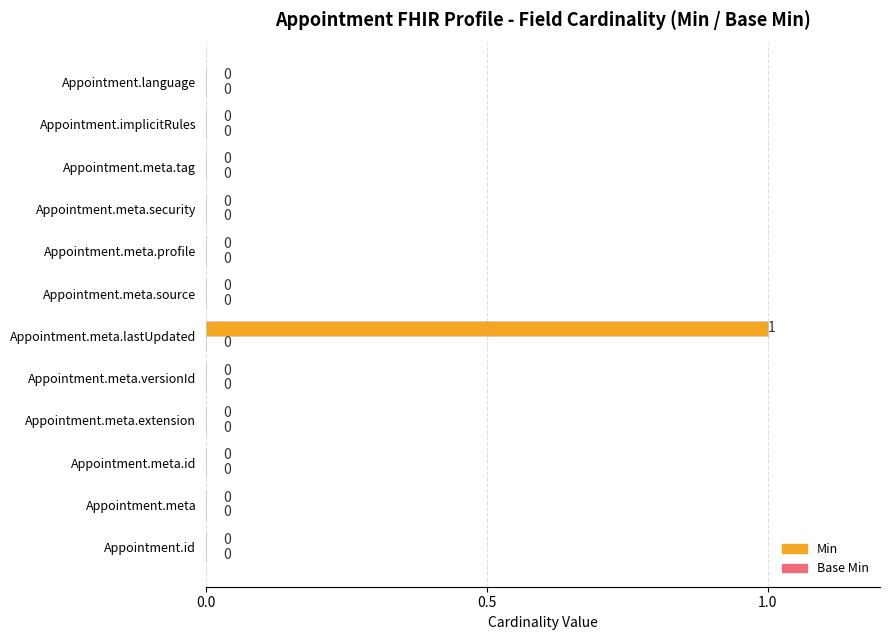

Between Appointment.language and Appointment.meta.lastUpdated, which is larger?

Appointment.meta.lastUpdated